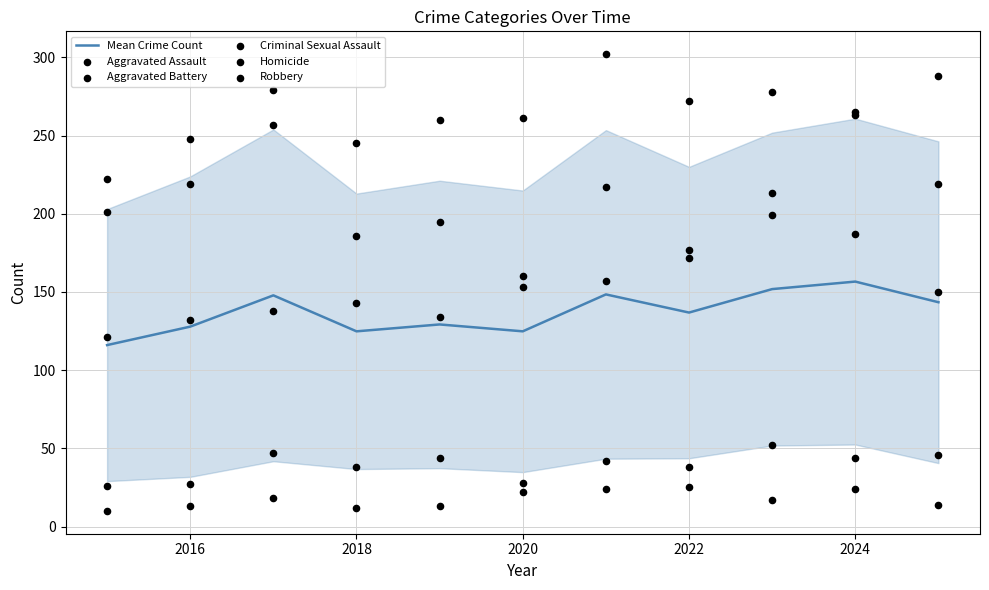

Which series has the largest Y range (max minus min)?

Aggravated Assault